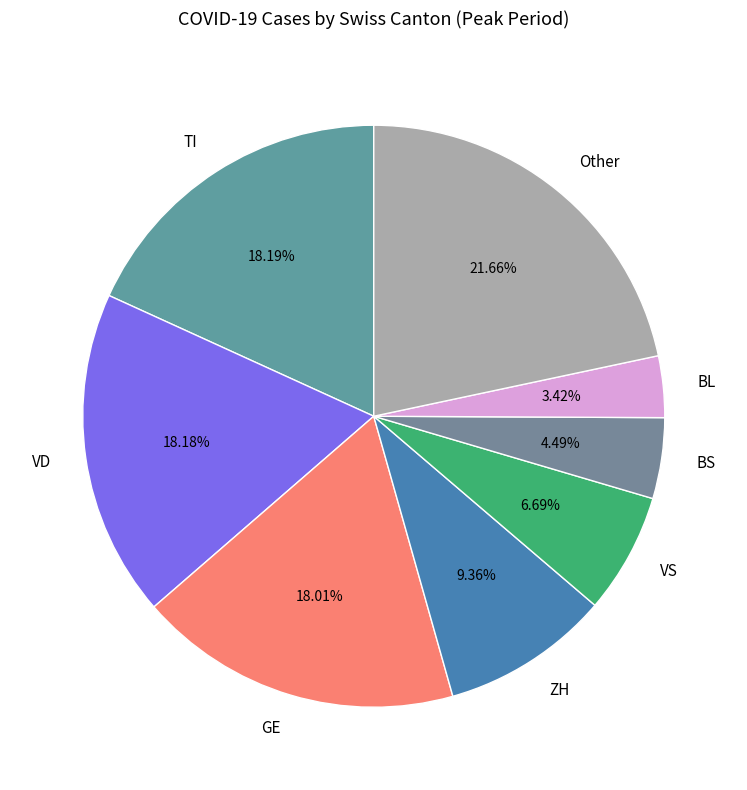

What is the largest slice in the pie chart?

Other